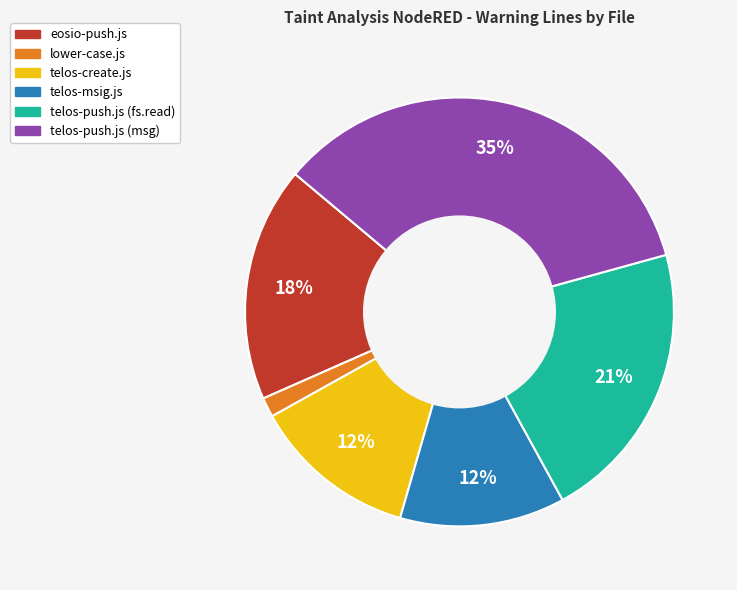

Does telos-push.js (fs.read) account for over 50% of the chart?

No